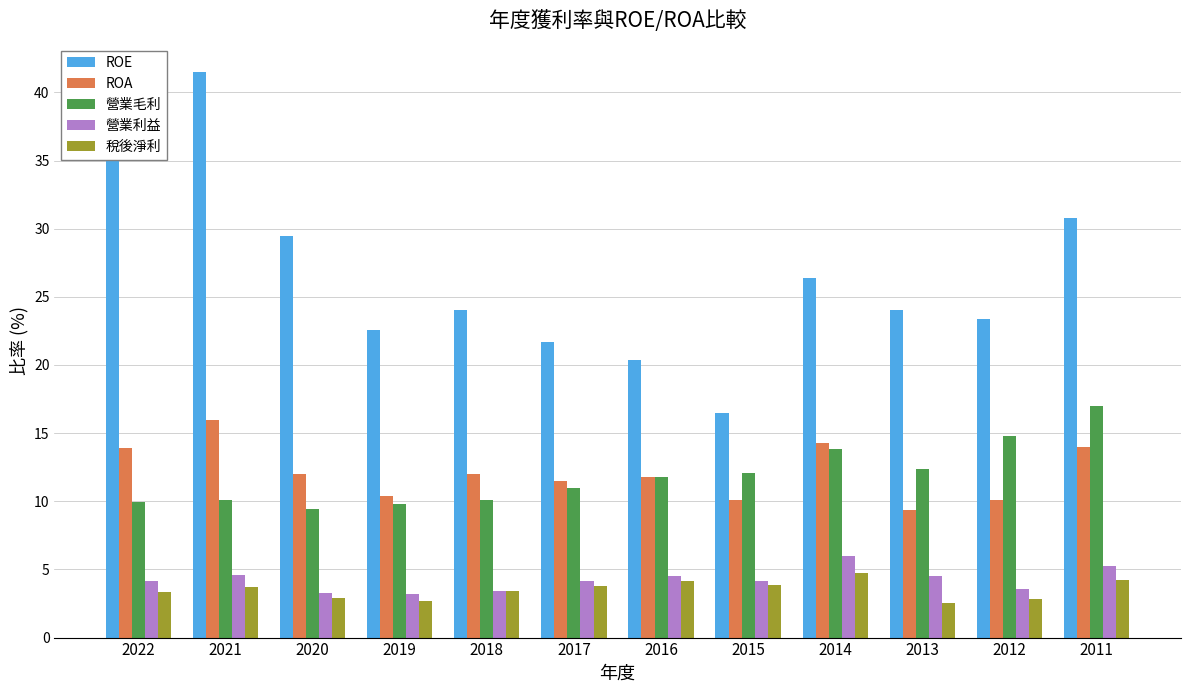

What is the sum of the ROA values at 2020 and 2021?

28.0